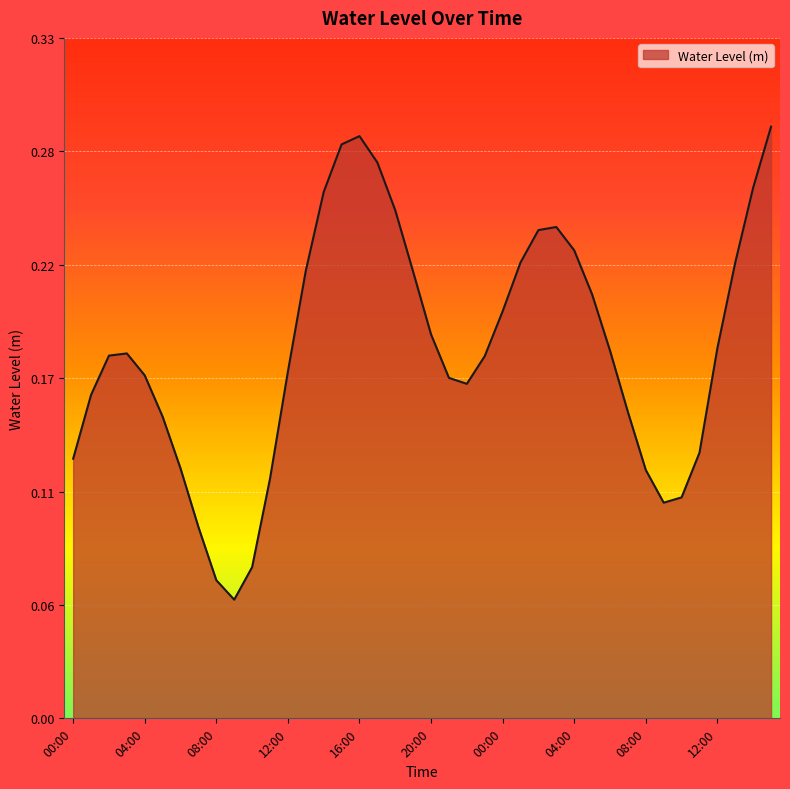

Is this an area chart (filled region under the line)?

Yes